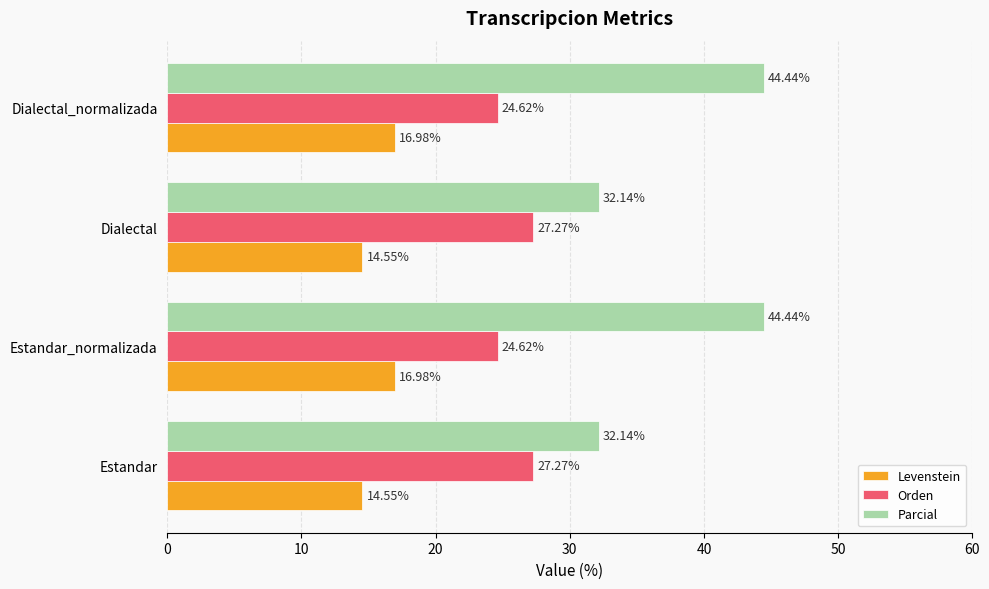

What is the minimum value shown in the chart?

14.5